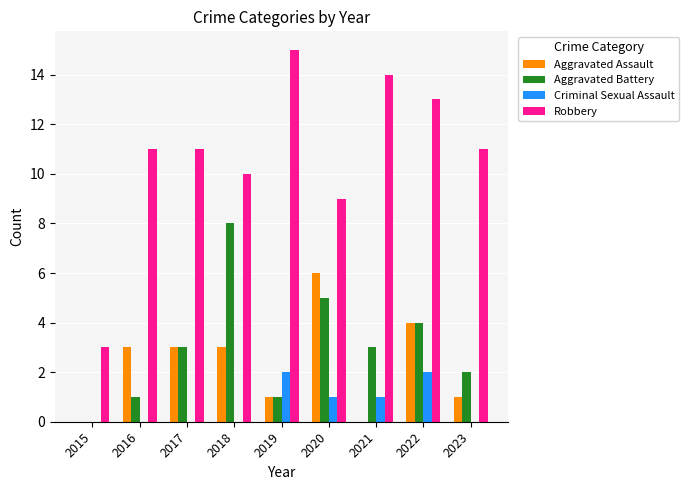

At which label does Robbery reach its peak?

2019